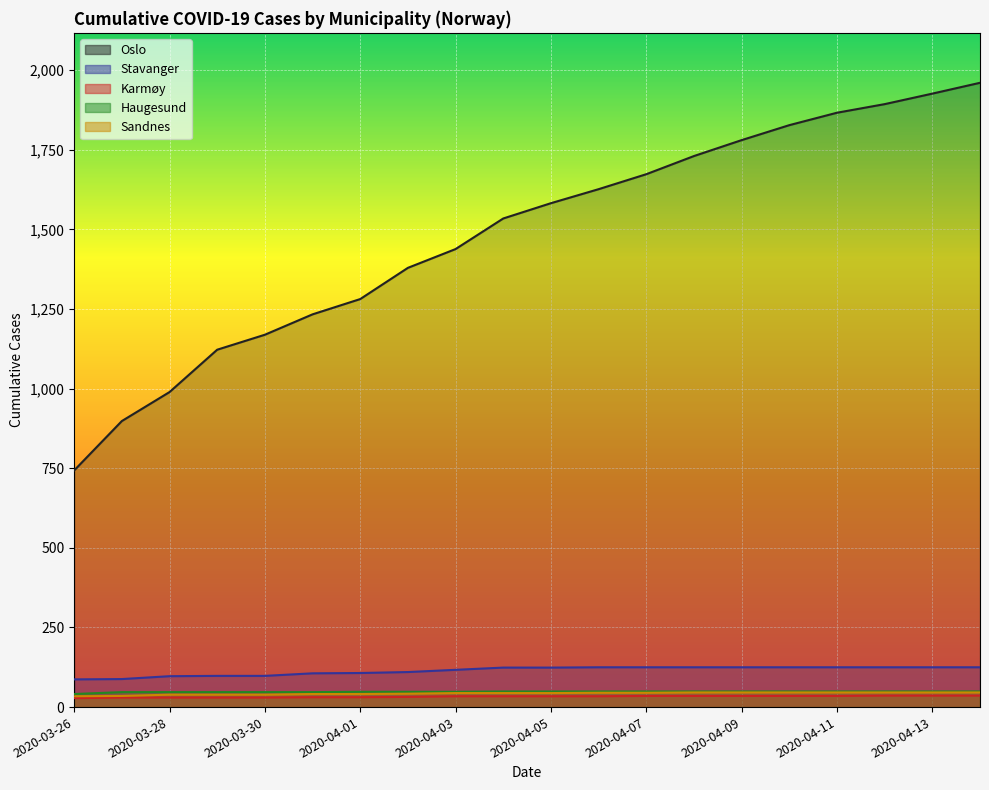

Where is Haugesund nearest to the value 45?

2020-03-27